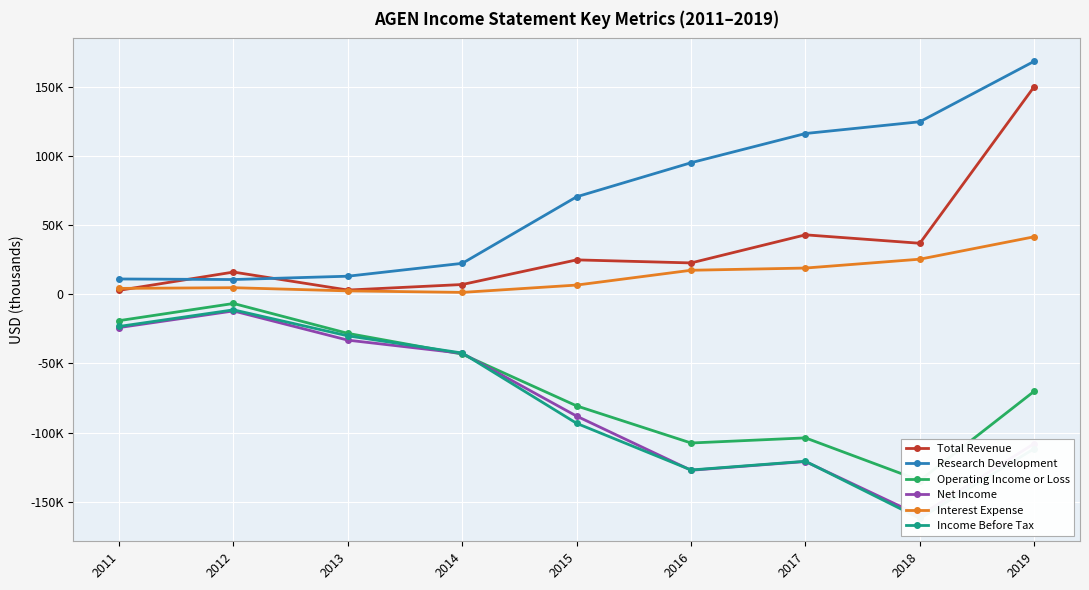

Reading left to right, list all the values displayed in this chart.

Total Revenue: 2011=2800	2012=16000	2013=3000	2014=7000	2015=24800	2016=22600	2017=42900	2018=36800	2019=150000
Research Development: 2011=11000	2012=10600	2013=13000	2014=22300	2015=70400	2016=95000	2017=116100	2018=124600	2019=168300
Operating Income or Loss: 2011=-19100	2012=-6700	2013=-28300	2014=-43300	2015=-80700	2016=-107500	2017=-103800	2018=-134600	2019=-70100
Net Income: 2011=-24100	2012=-12100	2013=-33200	2014=-42700	2015=-88100	2016=-127200	2017=-120900	2018=-159900	2019=-107900
Interest Expense: 2011=4200	2012=4700	2013=2400	2014=1300	2015=6600	2016=17300	2017=18900	2018=25300	2019=41500
Income Before Tax: 2011=-23300	2012=-11300	2013=-30100	2014=-42500	2015=-93300	2016=-127000	2017=-120700	2018=-162000	2019=-111600